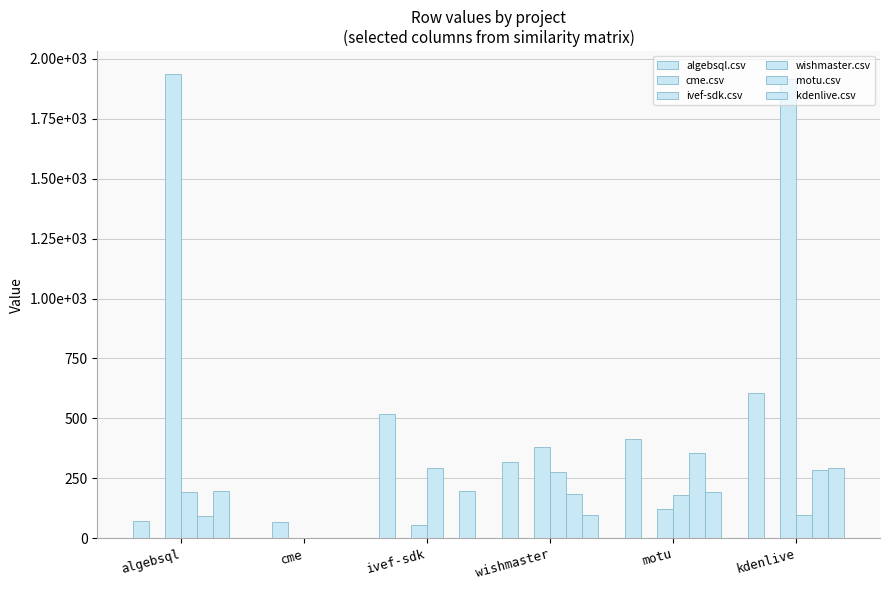

At which label is ivef-sdk.csv closest to 967?

wishmaster